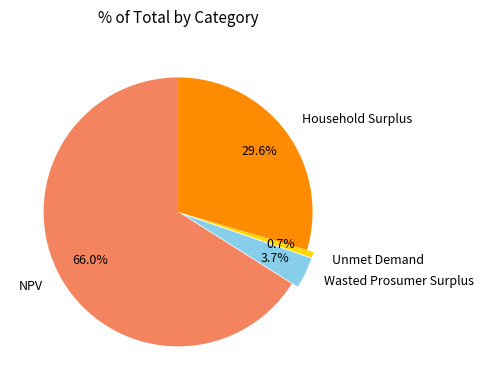

Is there a majority slice in this chart?

Yes